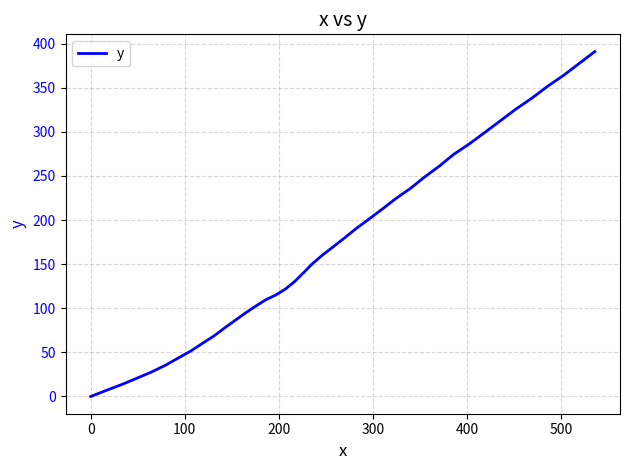

How many values exceed 160?

20